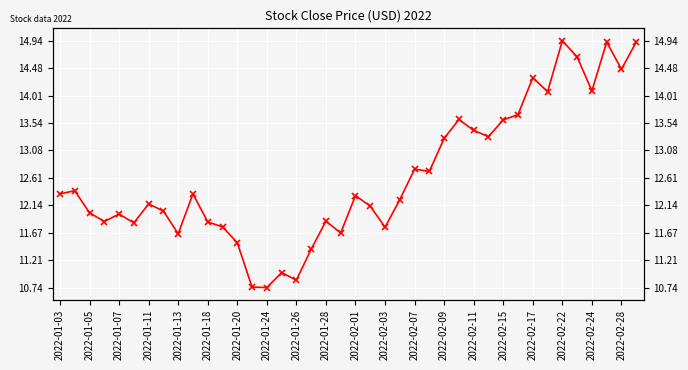

What is the value of the 1st point from the left?

12.3